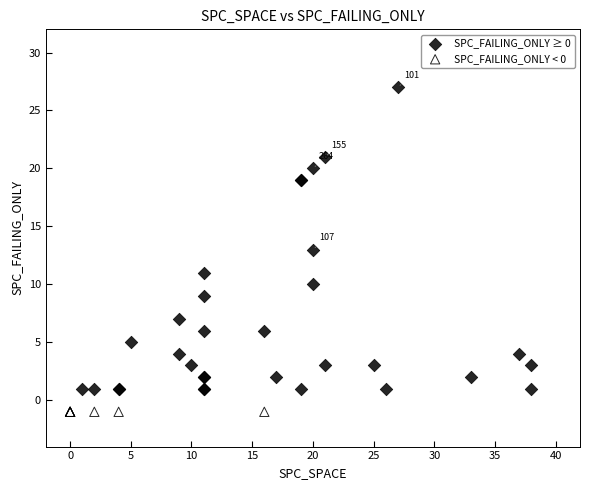

Which series contains the lowest Y value?

SPC_FAILING_ONLY < 0